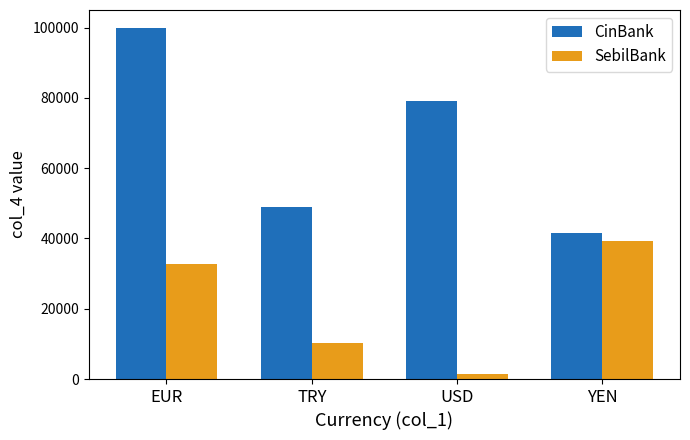

Reading left to right, what are all the values shown in this chart?

CinBank: EUR=100000	TRY=49000	USD=79250	YEN=41500
SebilBank: EUR=32750	TRY=10250	USD=1500	YEN=39250